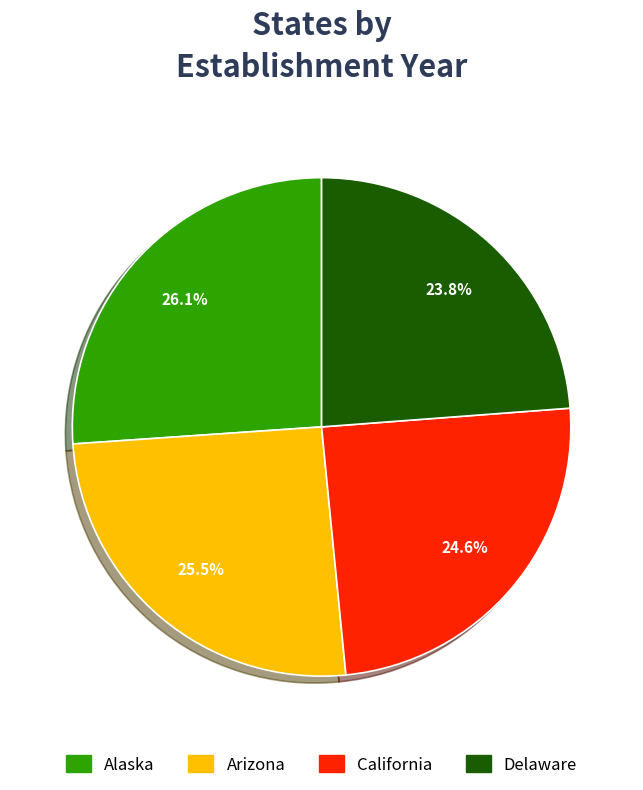

Combined, what portion of the pie is Delaware and Alaska?

49.9%